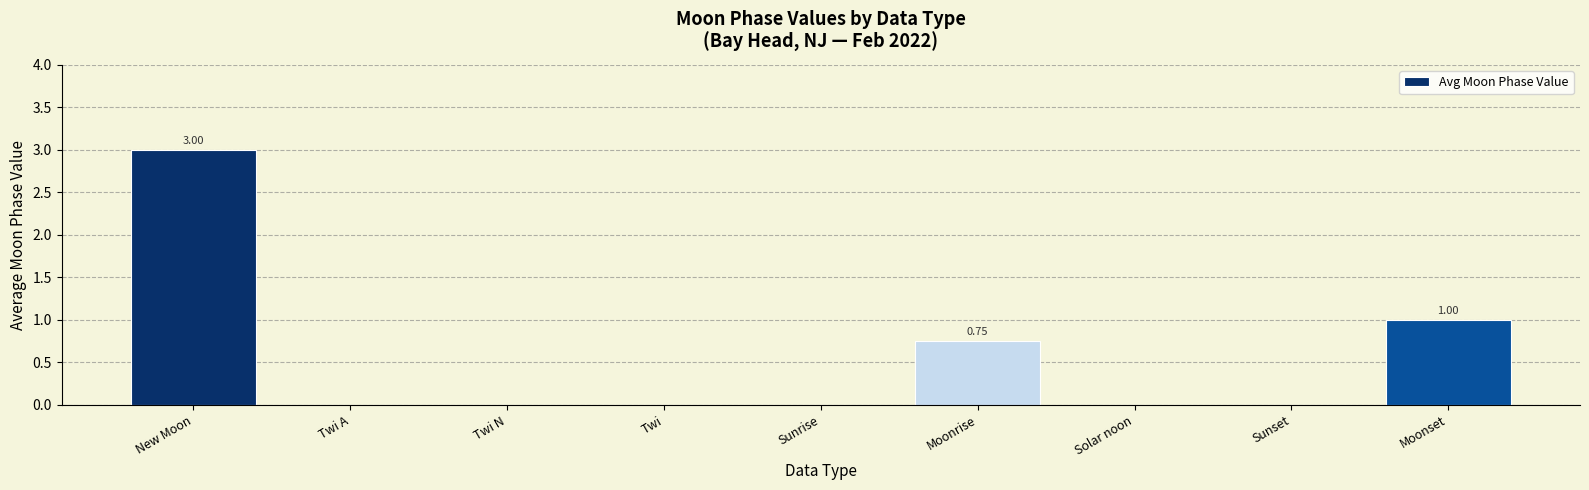

Which category has the highest value across all series?

New Moon